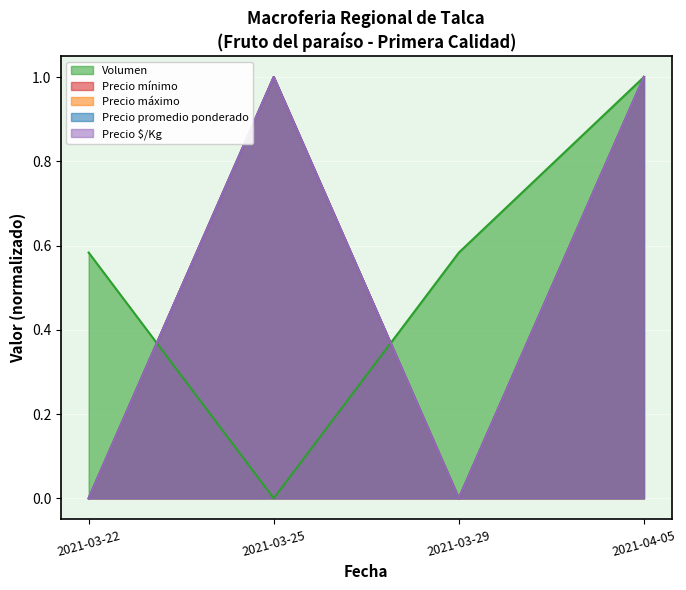

Reading left to right, extract all data points from this chart.

Volumen: 2021-03-22=0.6	2021-03-25=0.0	2021-03-29=0.6	2021-04-05=1.0
Precio mínimo: 2021-03-22=0.0	2021-03-25=1.0	2021-03-29=0.0	2021-04-05=1.0
Precio máximo: 2021-03-22=0.0	2021-03-25=1.0	2021-03-29=0.0	2021-04-05=1.0
Precio promedio ponderado: 2021-03-22=0.0	2021-03-25=1.0	2021-03-29=0.0	2021-04-05=1.0
Precio $/Kg: 2021-03-22=0.0	2021-03-25=1.0	2021-03-29=0.0	2021-04-05=1.0